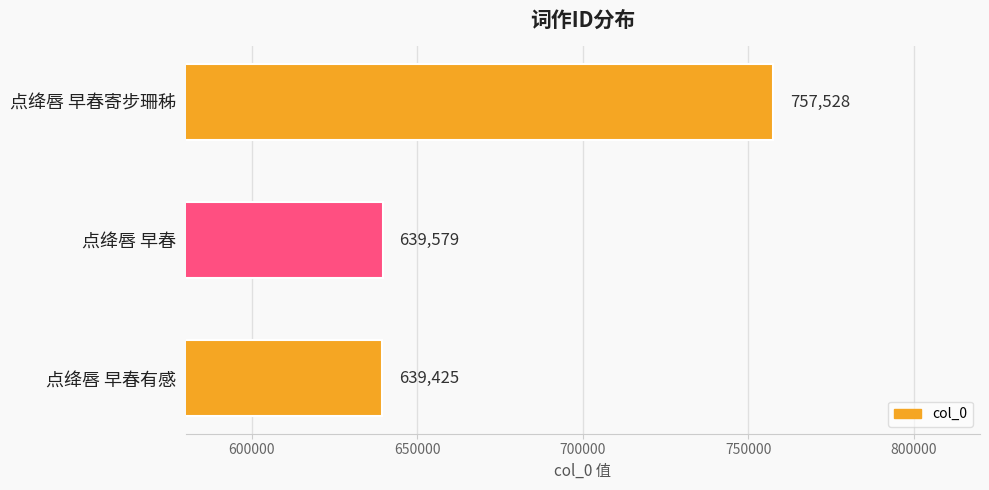

List the labels in order of value, largest first.

点绛唇 早春寄步珊秭, 点绛唇 早春, 点绛唇 早春有感